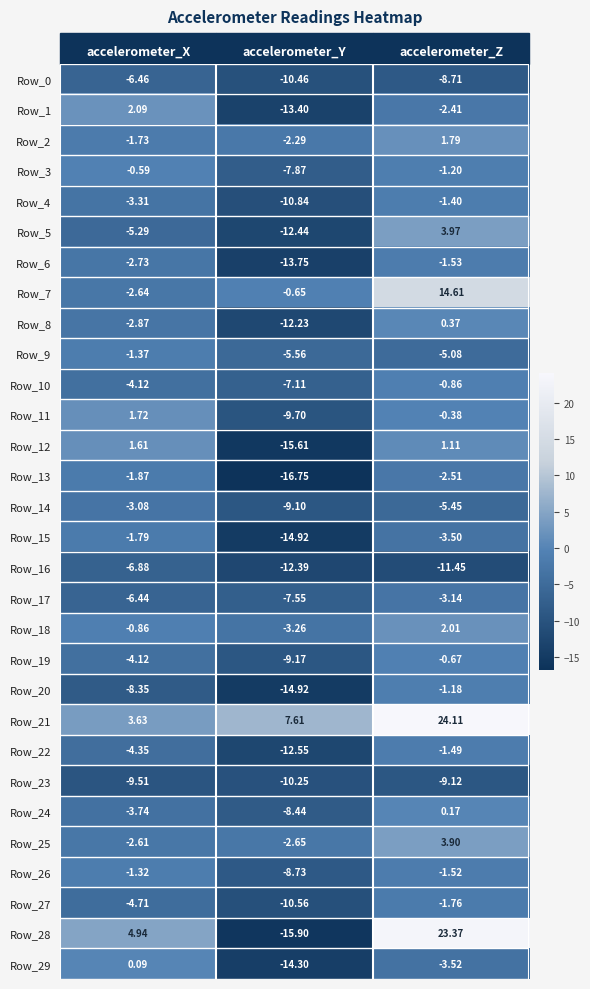

At which label does Row_1 first exceed -2?

accelerometer_X